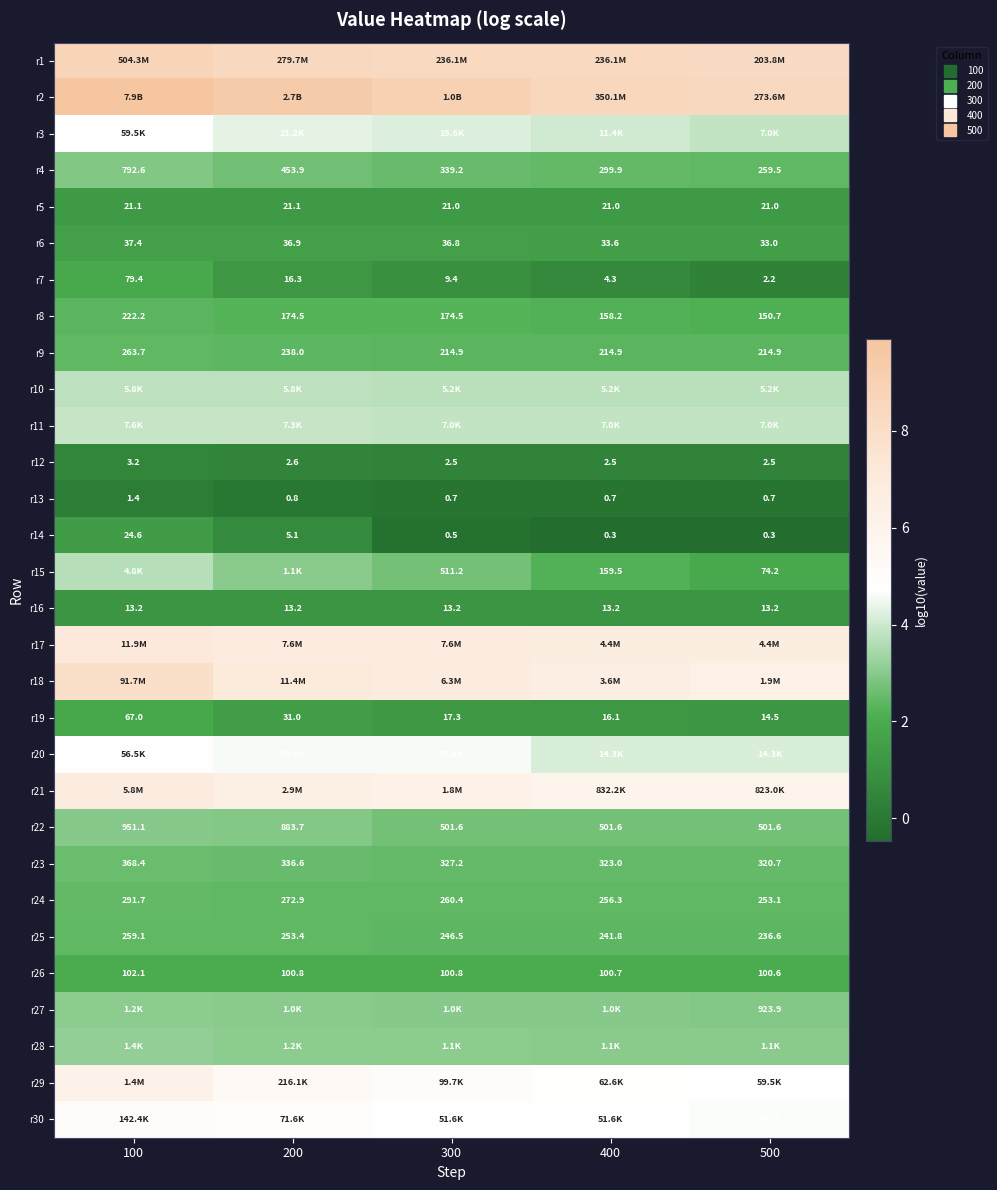

At which category is the sum across all series the highest?

100